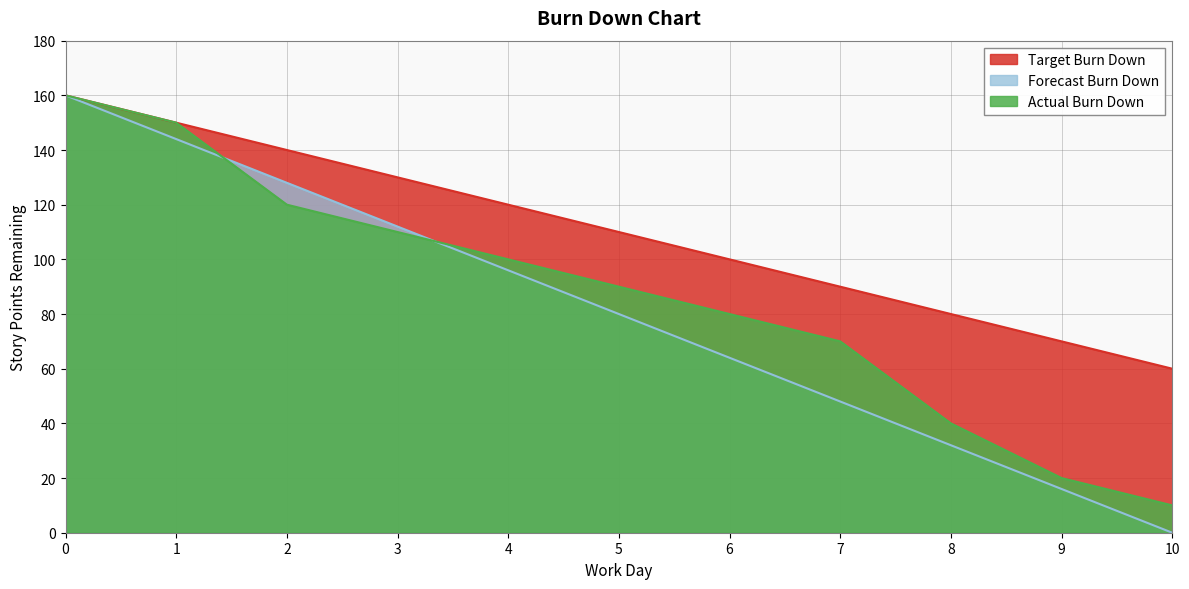

Is it true that Actual Burn Down equals 110 at 3?

True